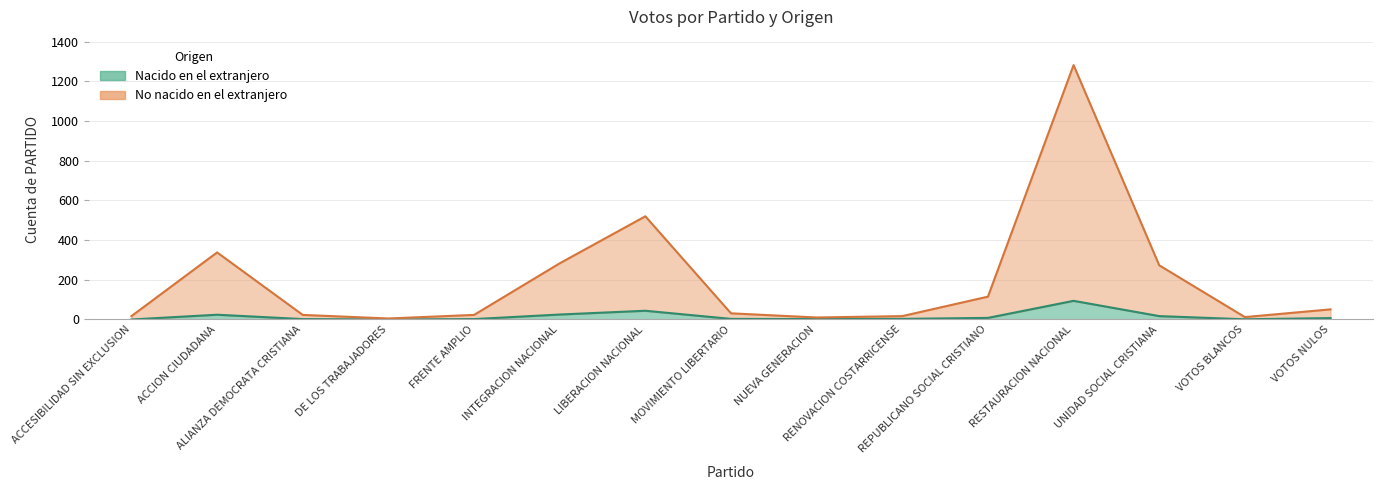

Reading right to left, list all the values displayed in this chart.

Nacido en el extranjero: 7	1	17	94	8	3	2	3	44	25	2	0	2	24	0
No nacido en el extranjero: 51	12	273	1282	115	17	10	31	520	283	23	5	23	338	17